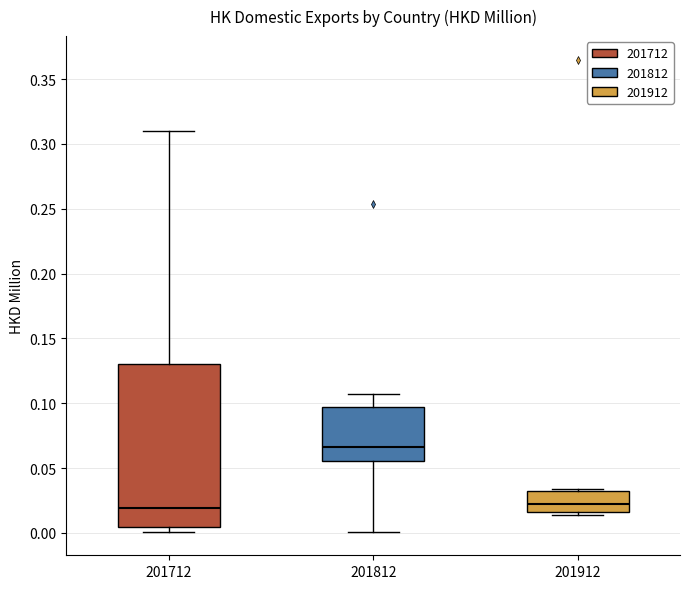

Which box is the tallest, from its lower edge to its upper edge?

201712